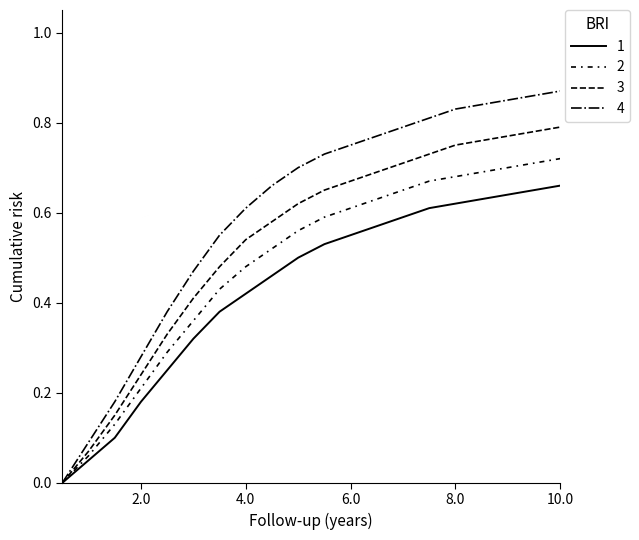

Does the chart display data point markers on the line(s)?

No